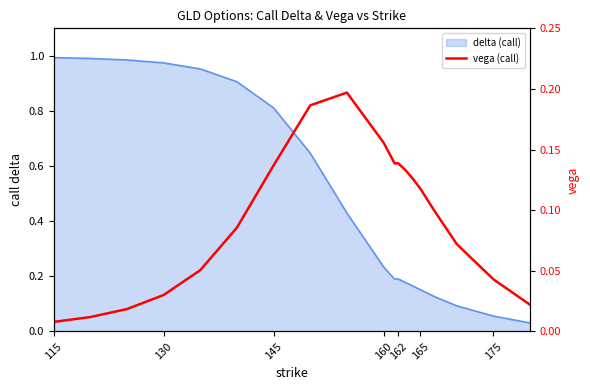

Does the chart display data point markers on the line(s)?

No